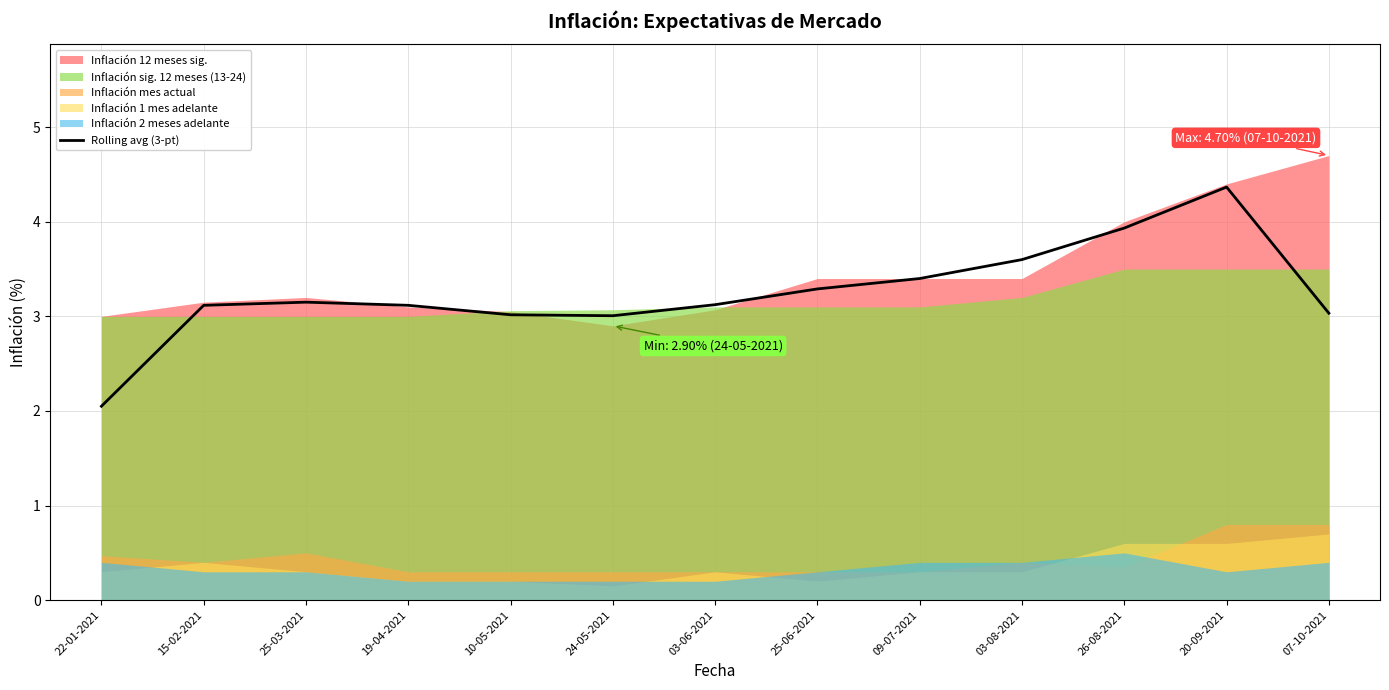

How many interior local valleys (lower than both neighbors) does the data have?

1